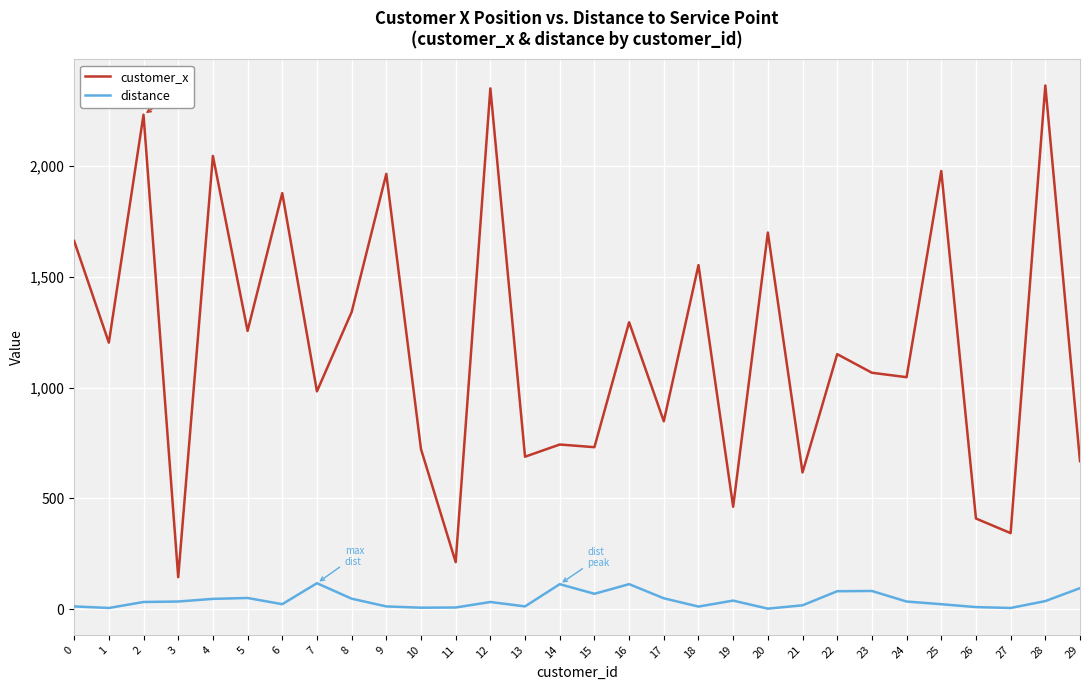

Which series changed the most between 9 and 15?

customer_x